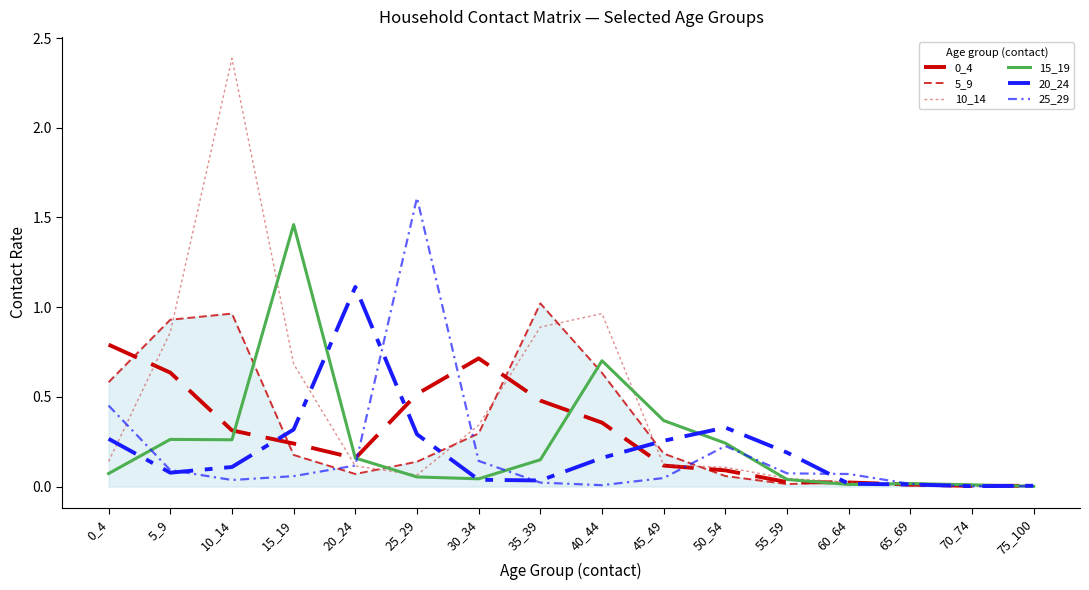

Does the chart display data point markers on the line(s)?

No